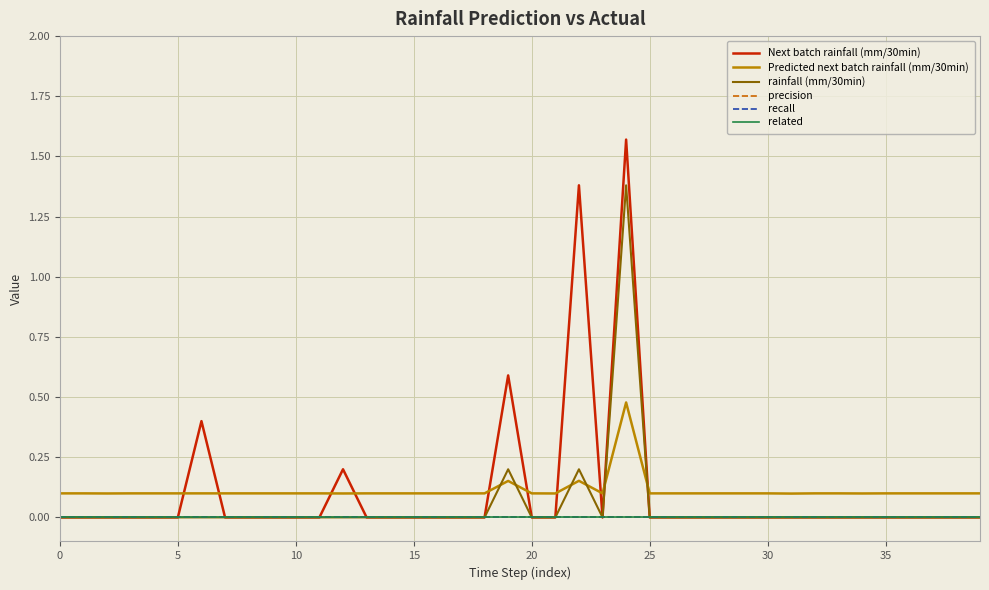

True or false: recall and rainfall (mm/30min) intersect in this chart.

False